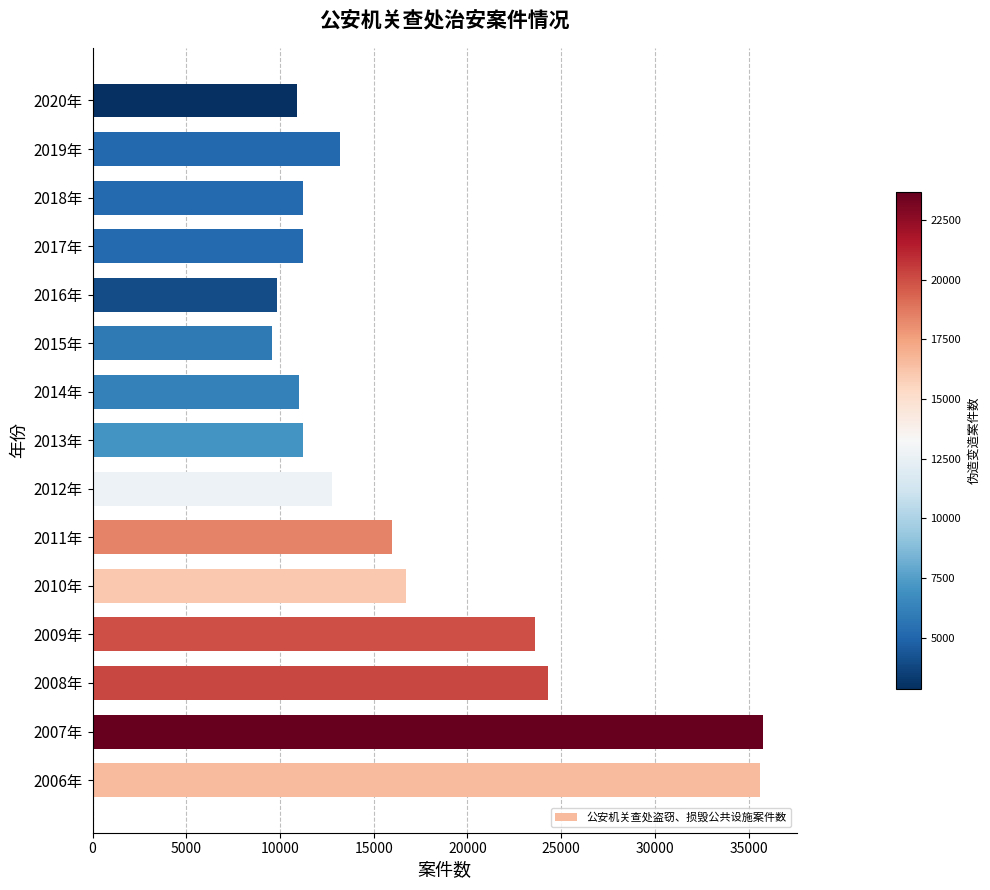

What is the smallest value displayed?

9579